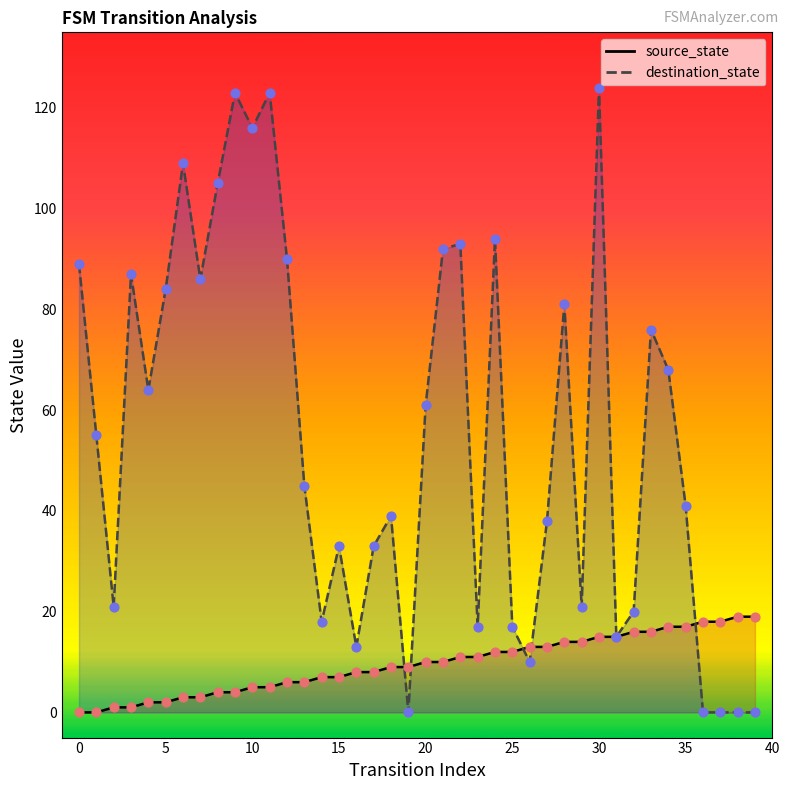

Which series contains the highest Y value?

destination_state